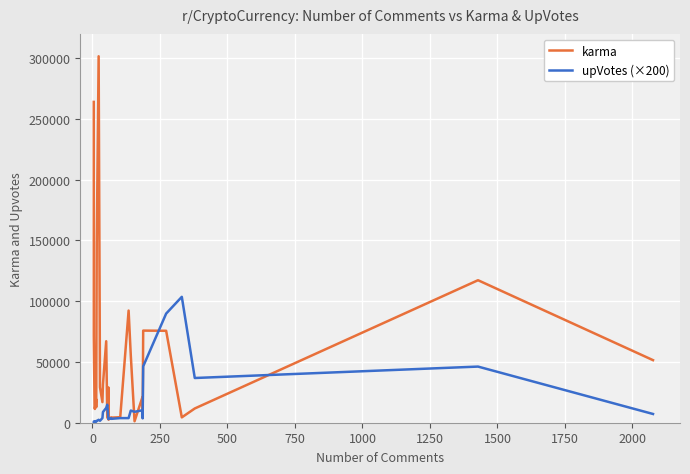

How many series are shown in this chart?

2